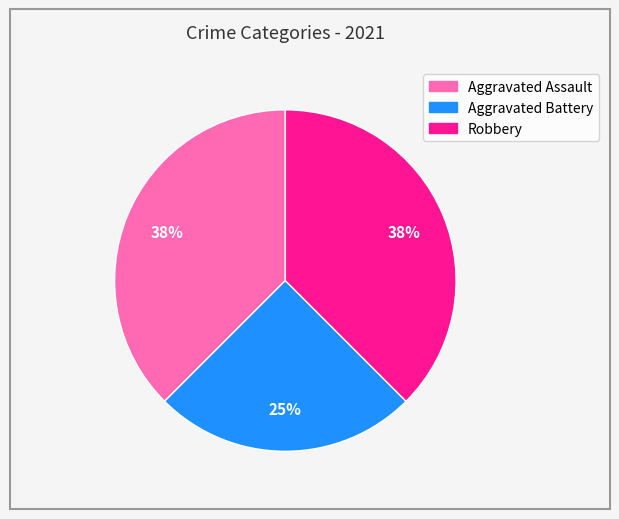

To the nearest percent, what portion does Aggravated Battery represent?

25%